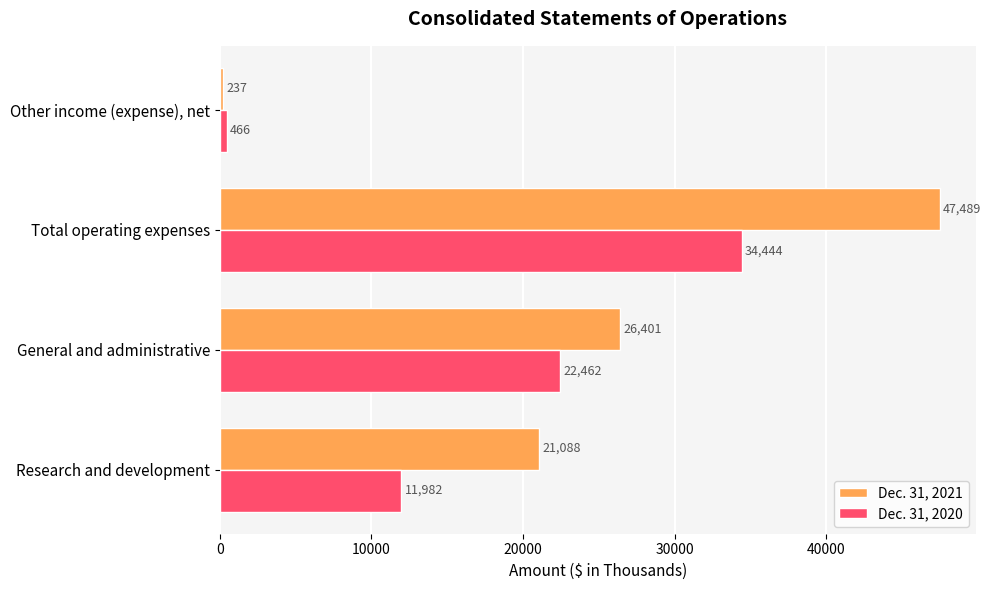

What is the difference between the second highest and minimum values in the Dec. 31, 2021 series?

26164